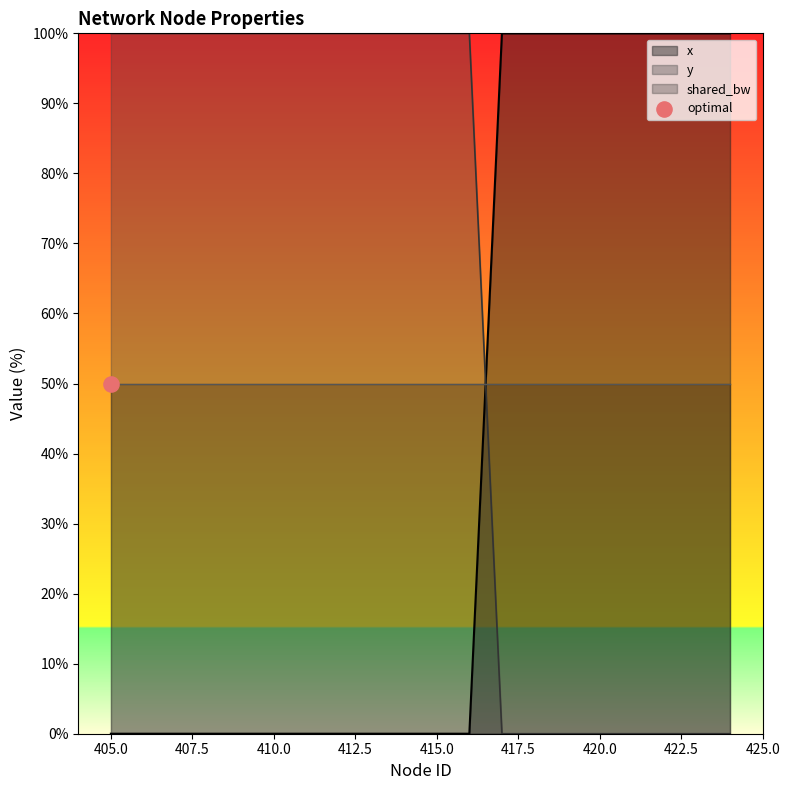

At which category is the sum across all series the highest?

405